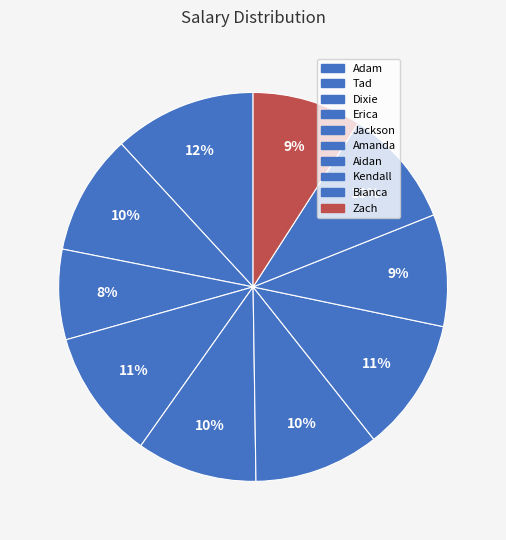

Is it true that Zach is 17% of the pie?

False